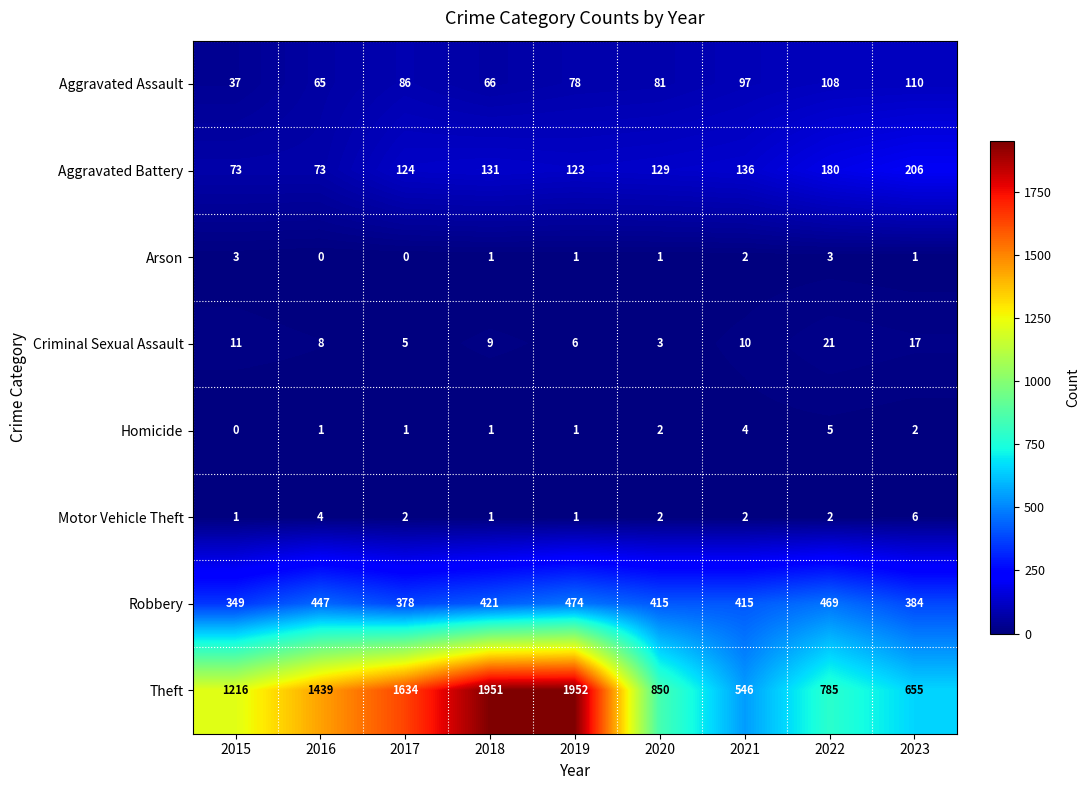

What is the greatest value displayed?

1952